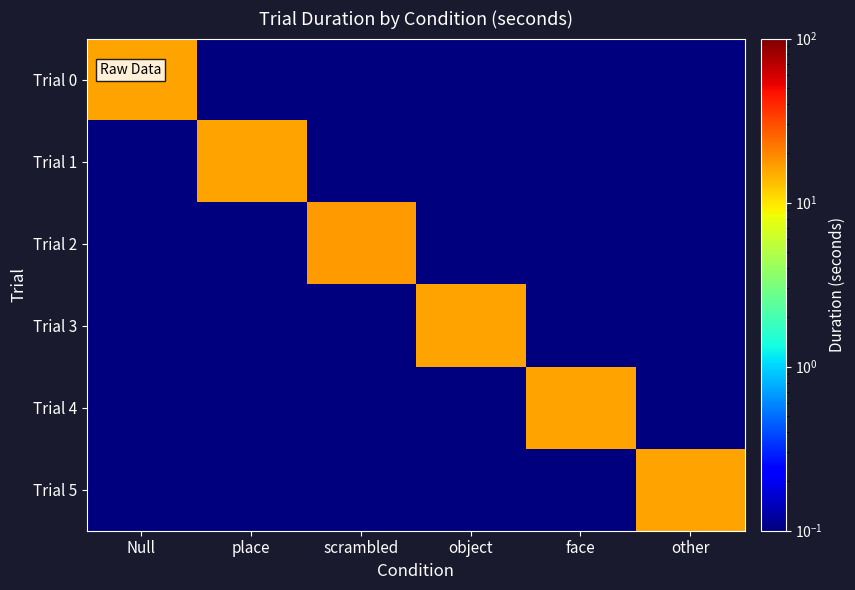

What is the total value across all series at place?

16.5